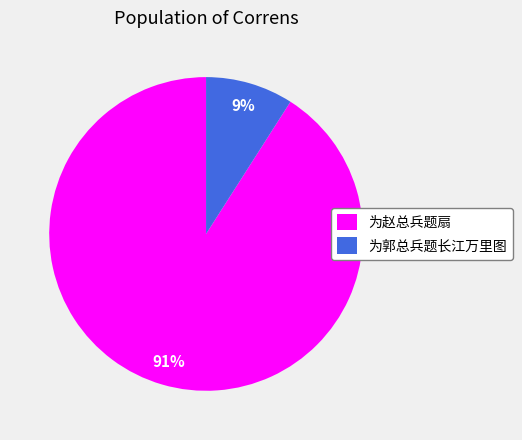

Is there any slice that represents more than half of the pie?

Yes